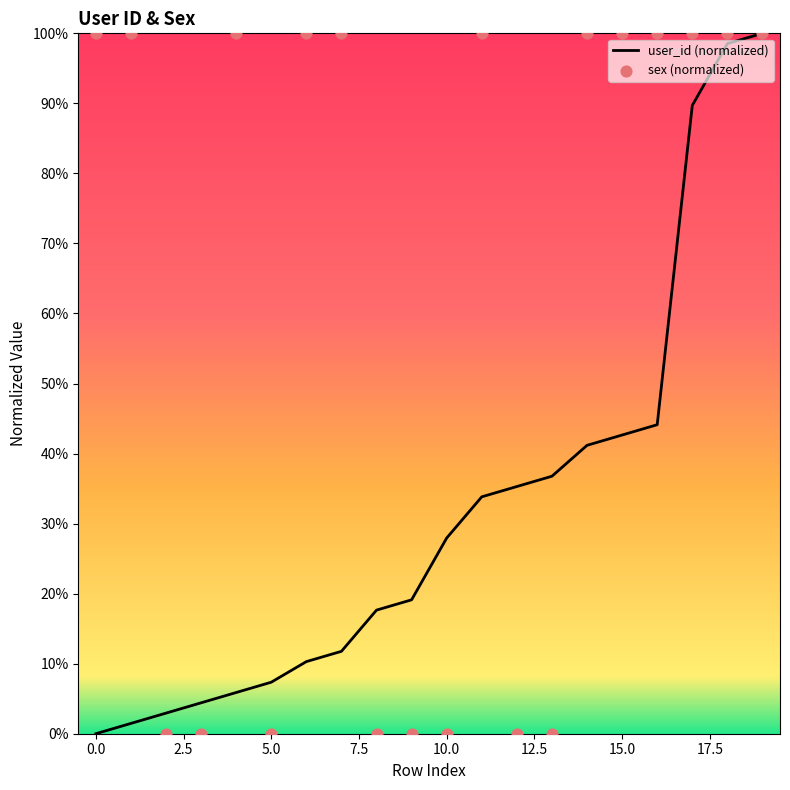

The user_id (normalized) series shows 12.7 at 10.0. True or false?

False